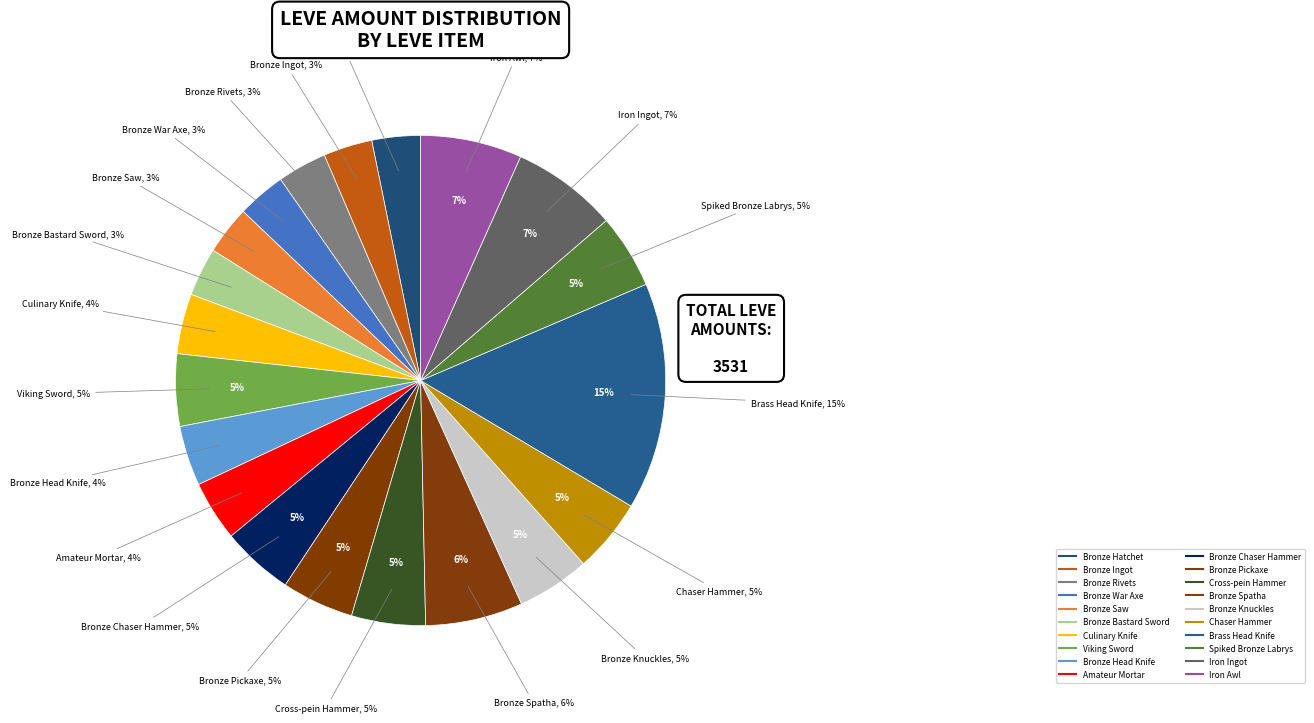

Which slice is the smallest?

Bronze Hatchet